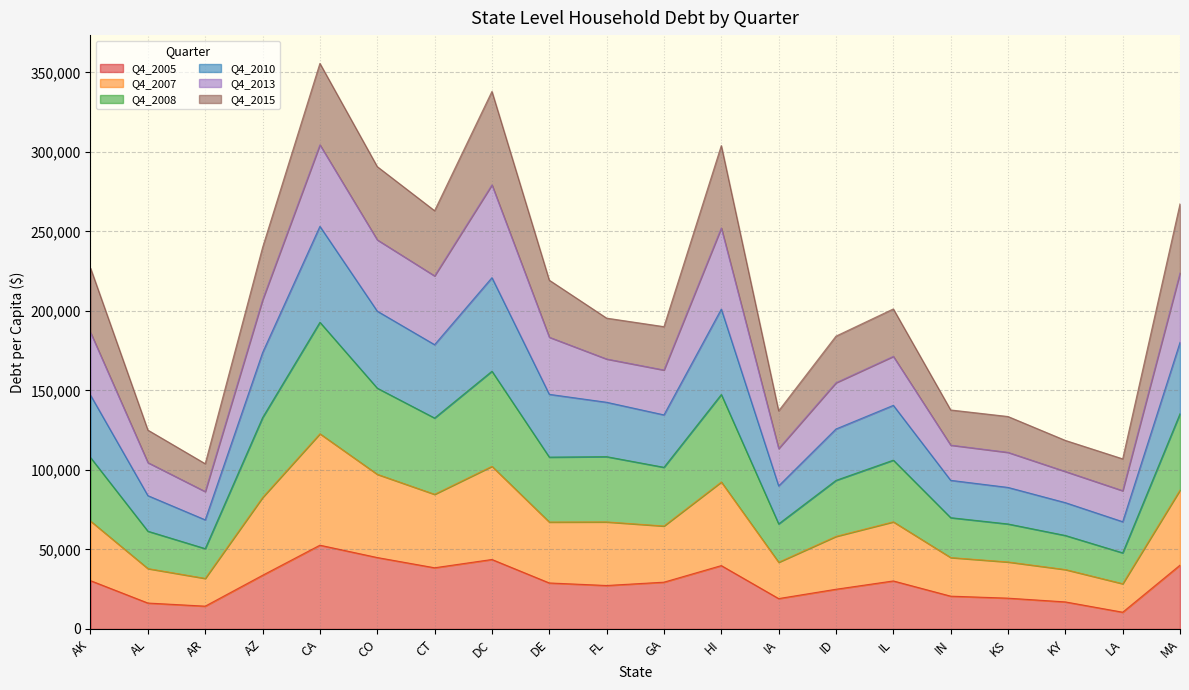

True or false: Q4_2010 and Q4_2007 cross at least once.

False